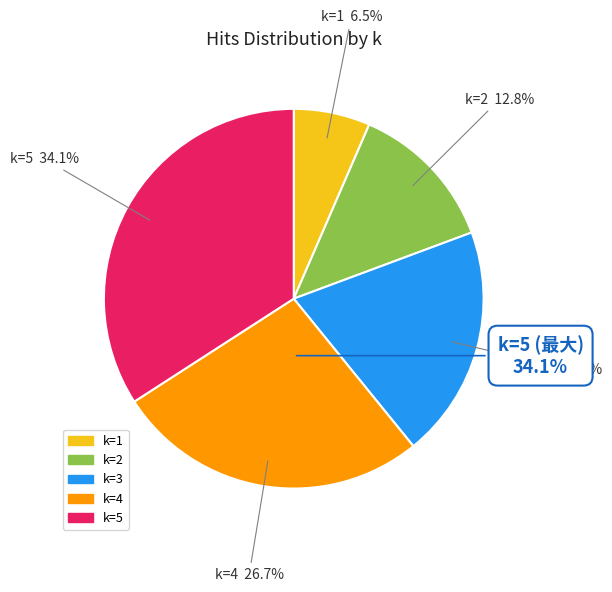

What is the change in value from 1 to 4?

+205